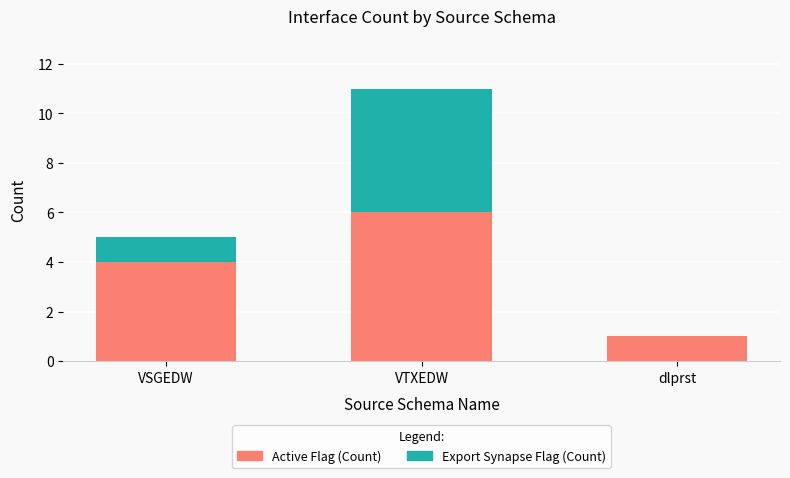

At which category is the sum across all series the highest?

VTXEDW